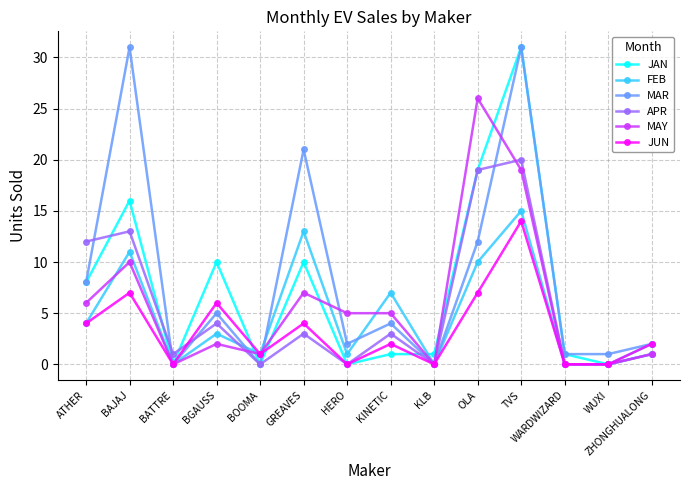

How many data points does each series have?

14